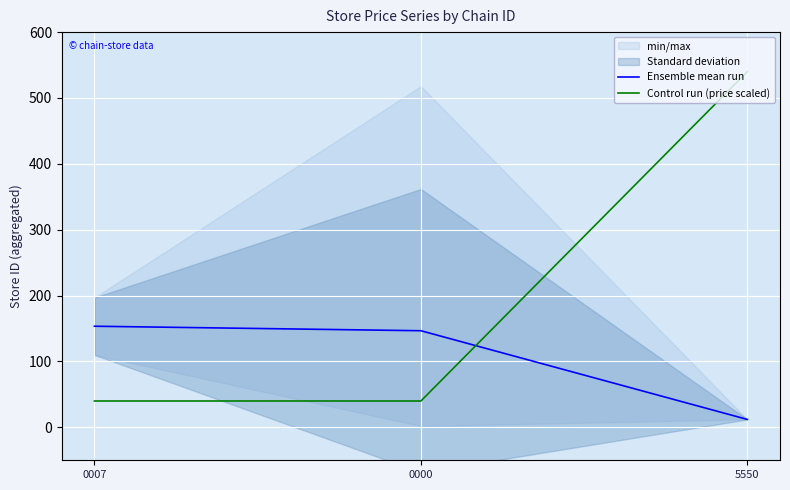

At 0007, list the series in order from smallest to largest.

Control run (price scaled), Ensemble mean run